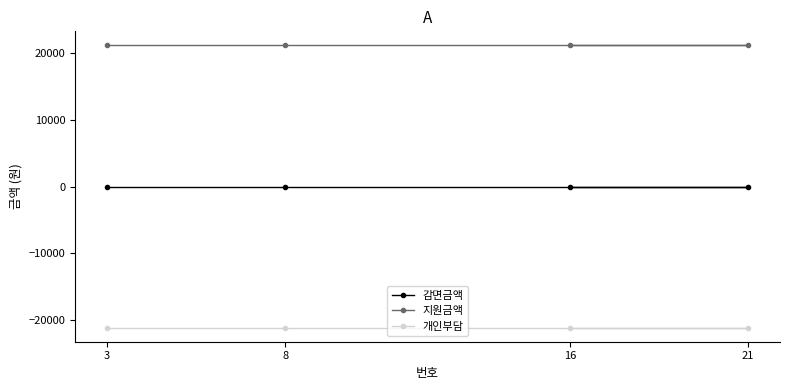

List the series in order of their overall mean, highest first.

지원금액, 감면금액, 개인부담